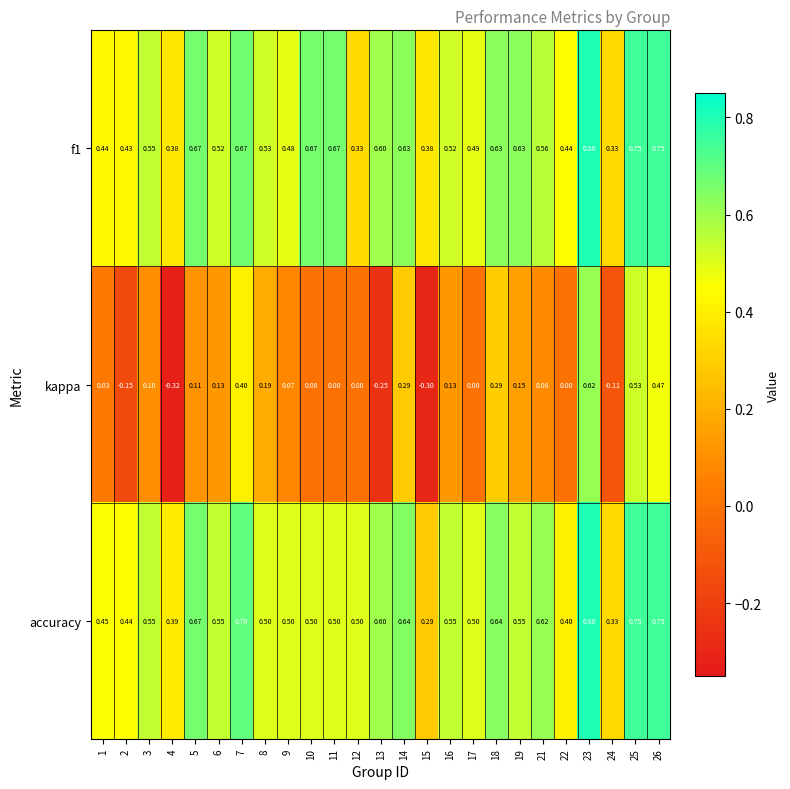

Between 1 and 8, which series saw the biggest shift?

kappa